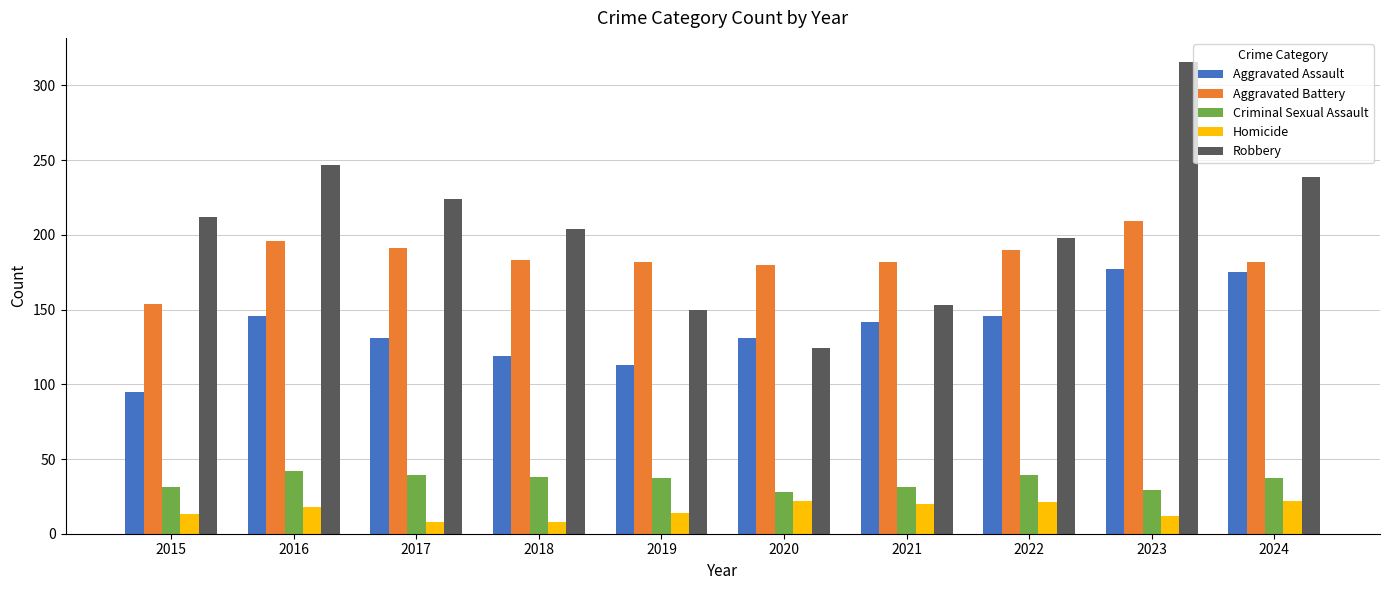

How many distinct data groups are displayed?

5